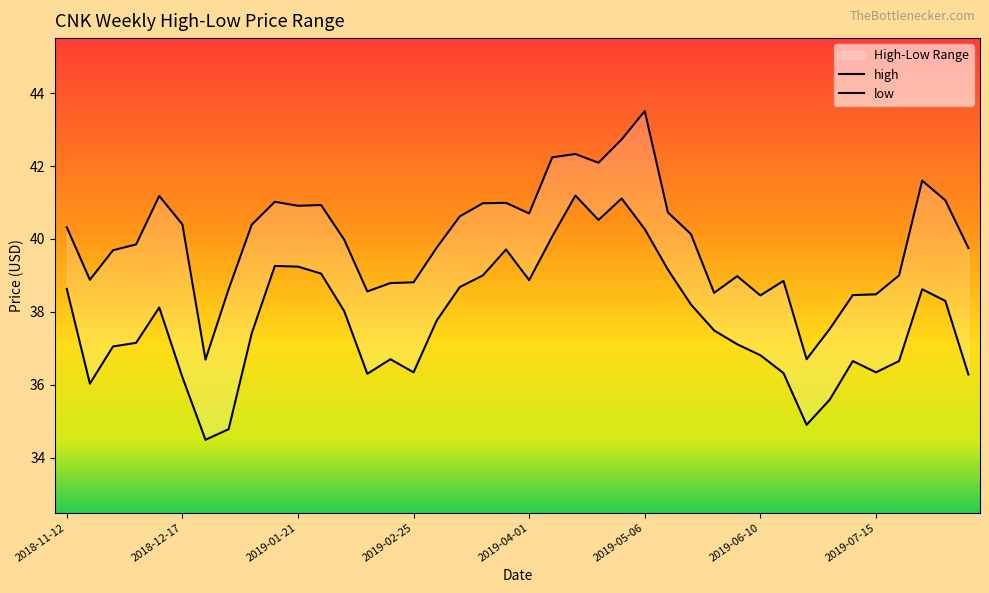

What is the total value across all series at 2019-04-22?

82.6